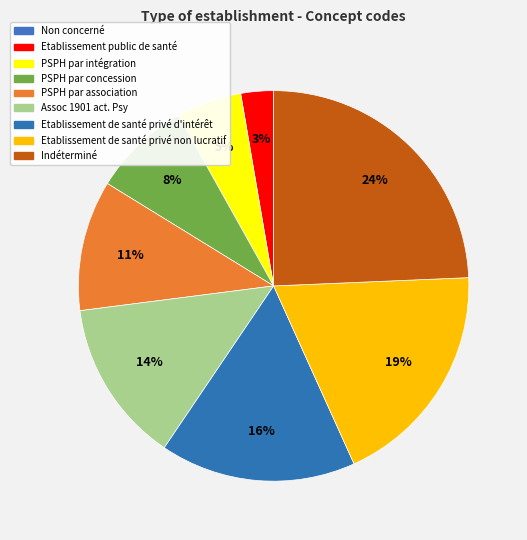

Does any single category account for the majority?

No